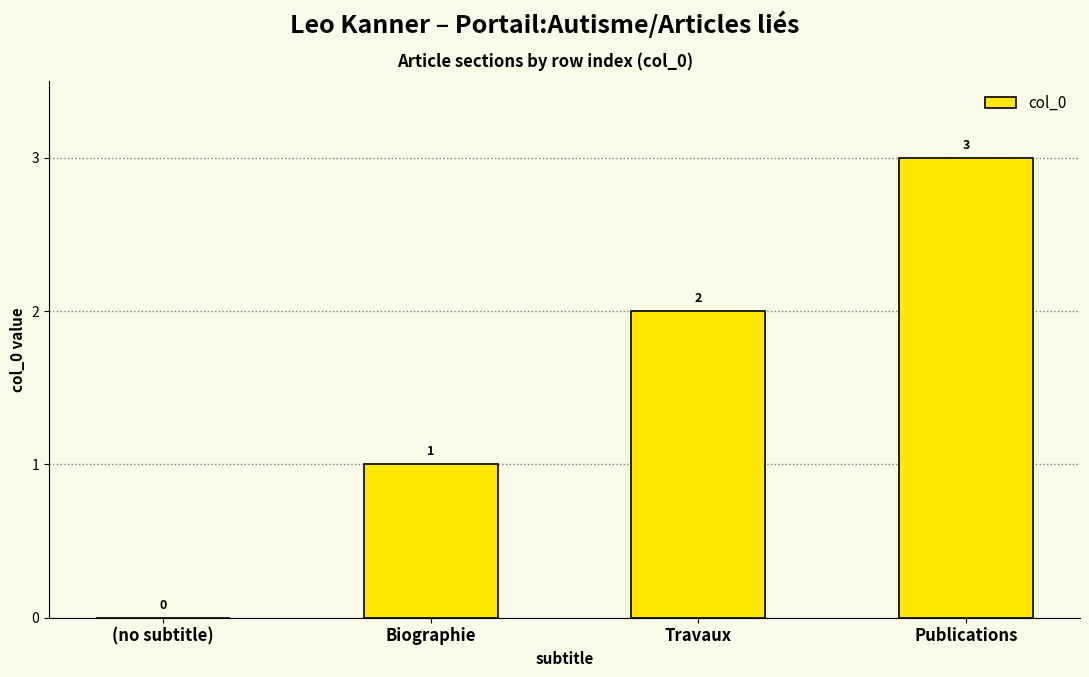

Which label corresponds to the largest value in the chart?

Publications